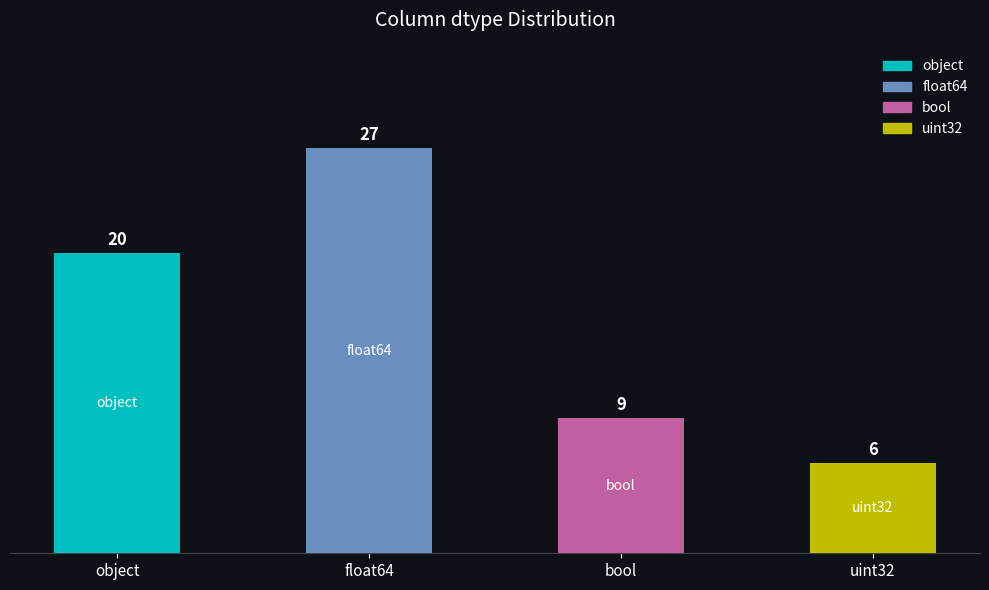

At which label does the data first exceed 20?

float64